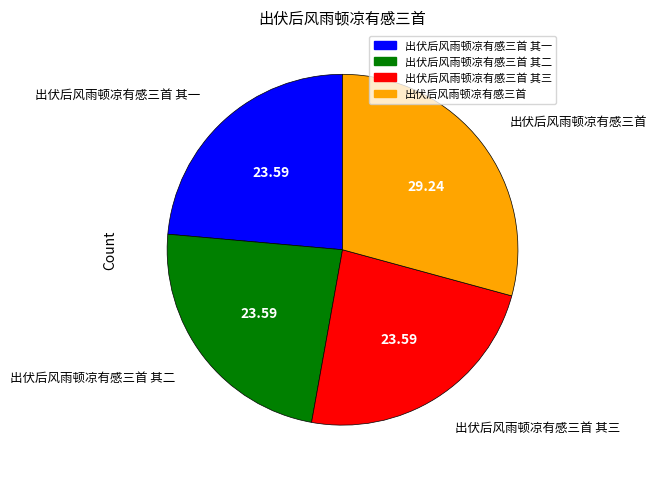

Is there a majority slice in this chart?

No